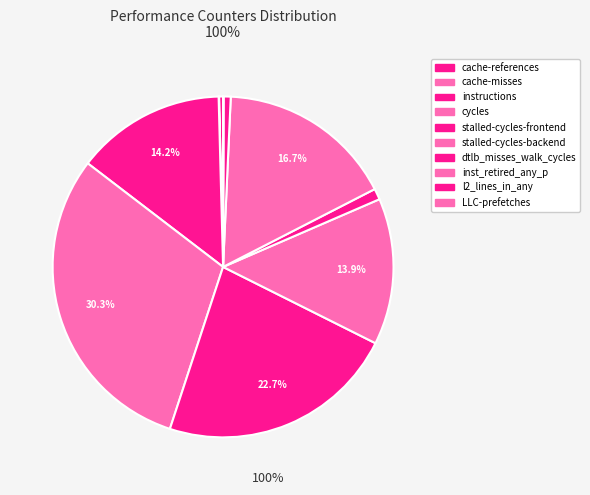

Is there any slice that represents more than half of the pie?

No